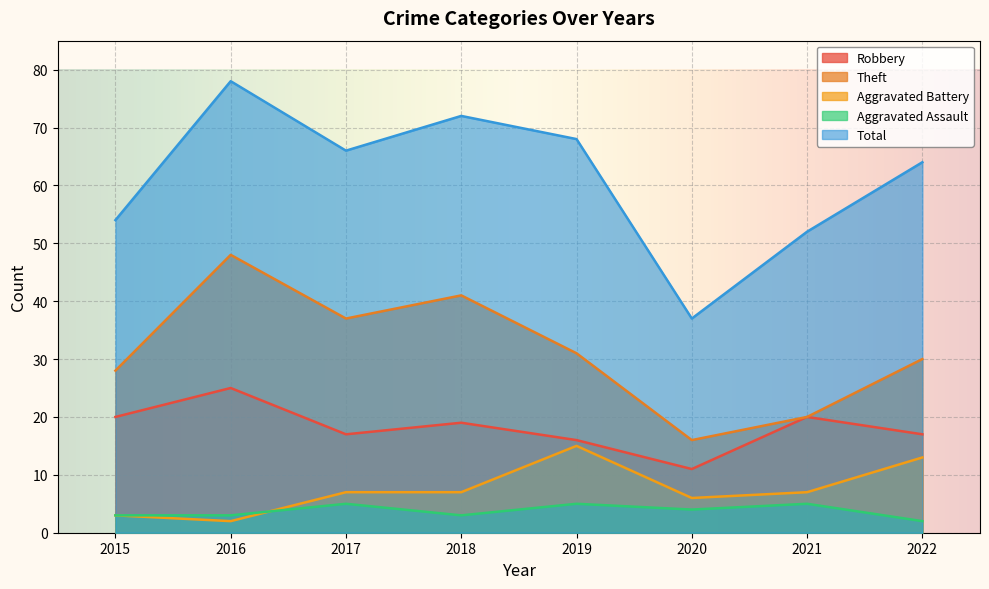

What is the difference between the maximum and second lowest values in the Aggravated Assault series?

2